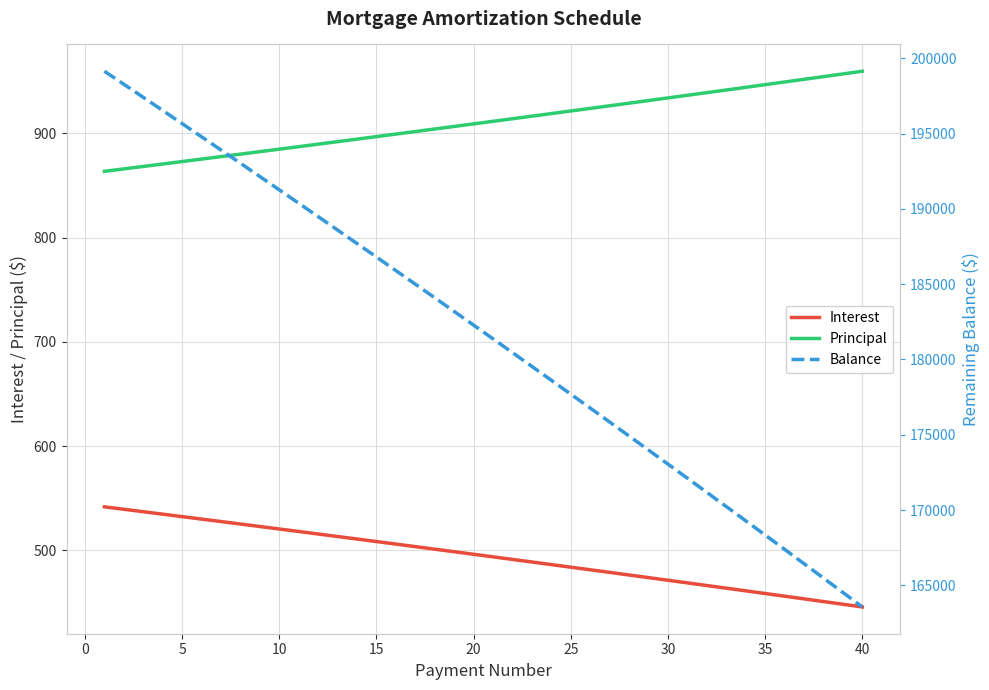

True or false: Principal has more than 0 interior local peaks.

False